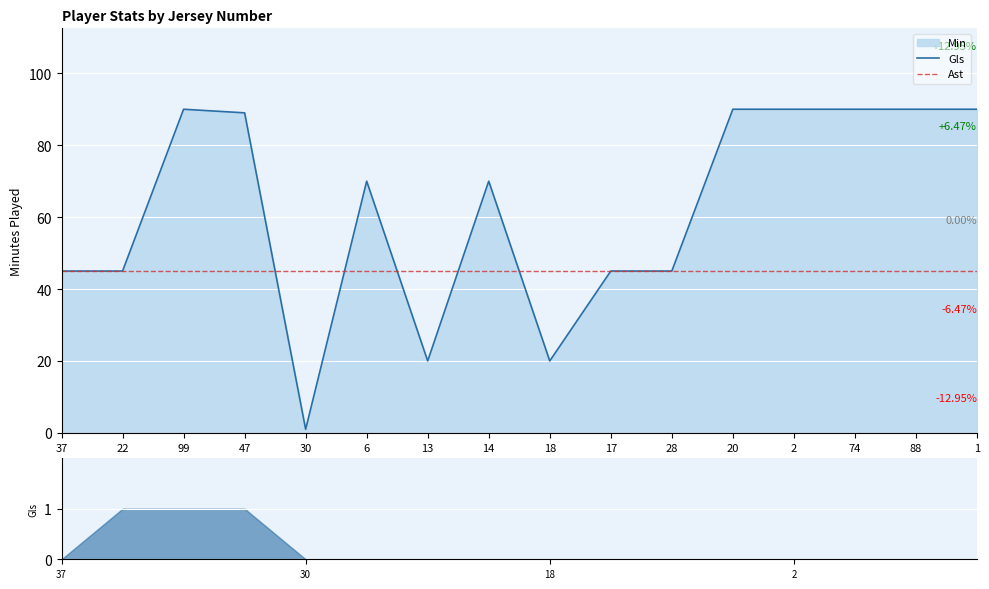

Does the chart display data point markers on the line(s)?

No